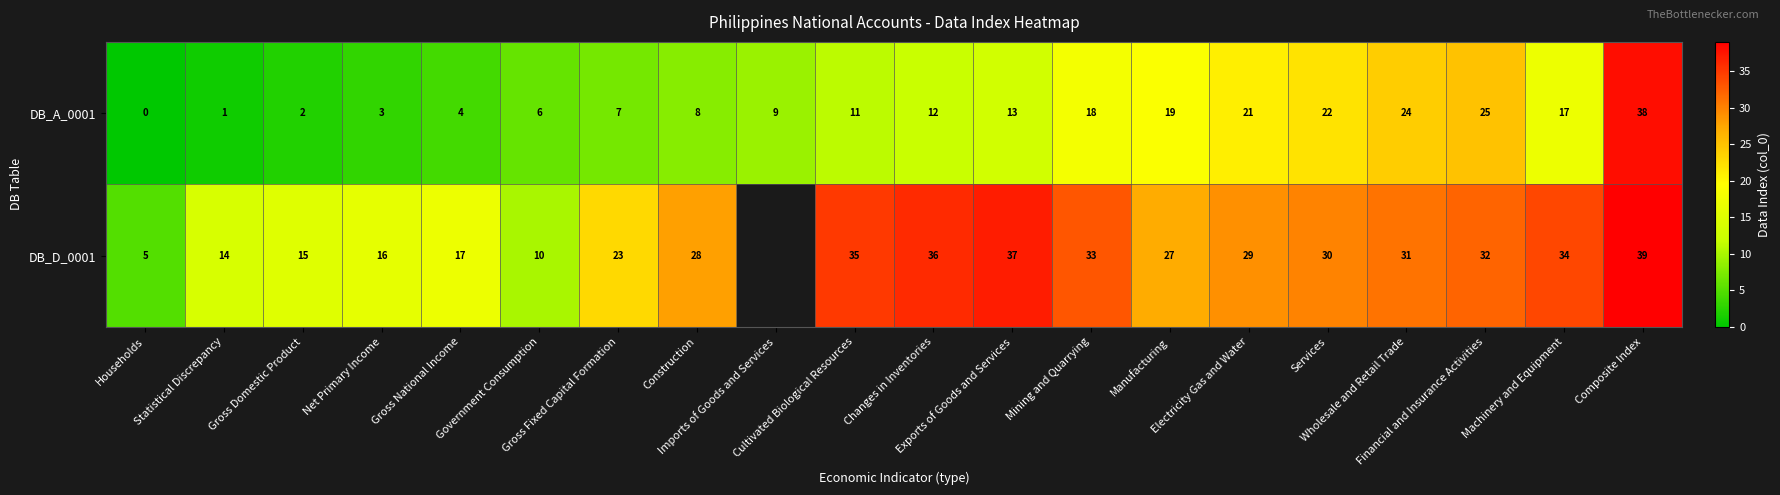

What is the sum of all DB_A_0001 values?

260